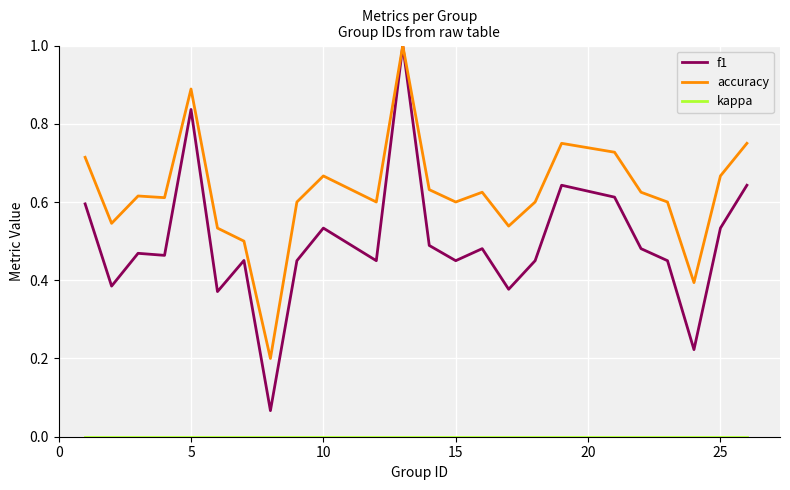

Which series has the widest spread of values?

f1